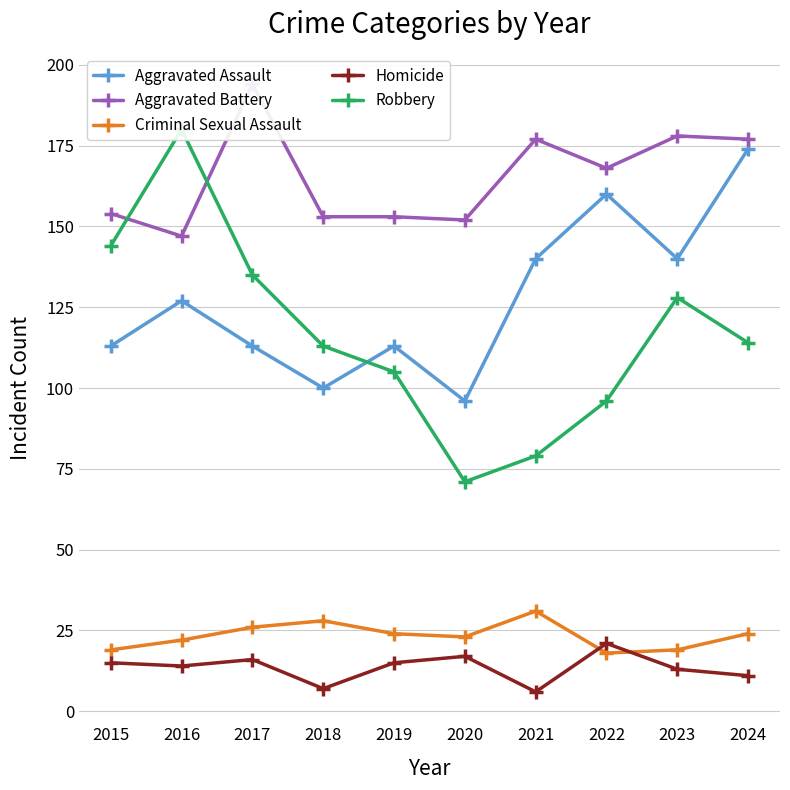

Which series has the largest total across all categories?

Aggravated Battery